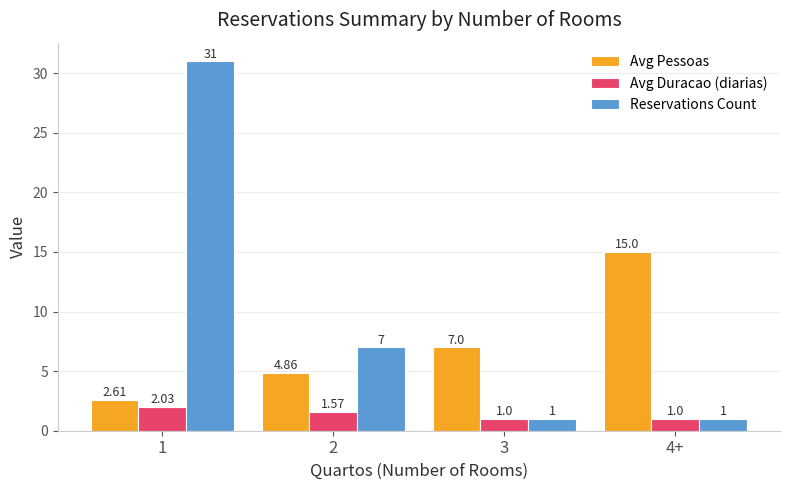

True or false: Reservations Count has a value of 1.0 at 4+.

True